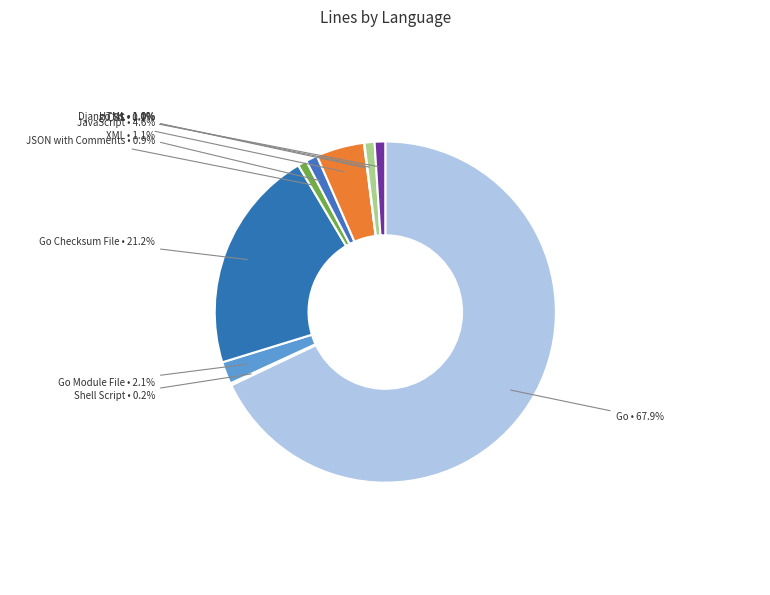

Which category has the biggest portion of the pie?

Go